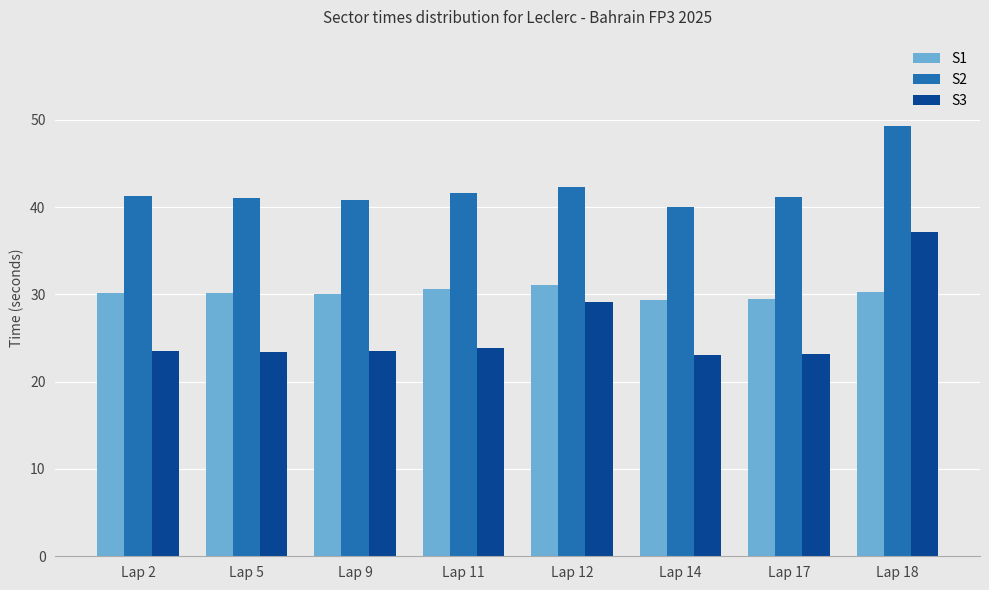

At which category does the chart reach its peak across all series?

Lap 18